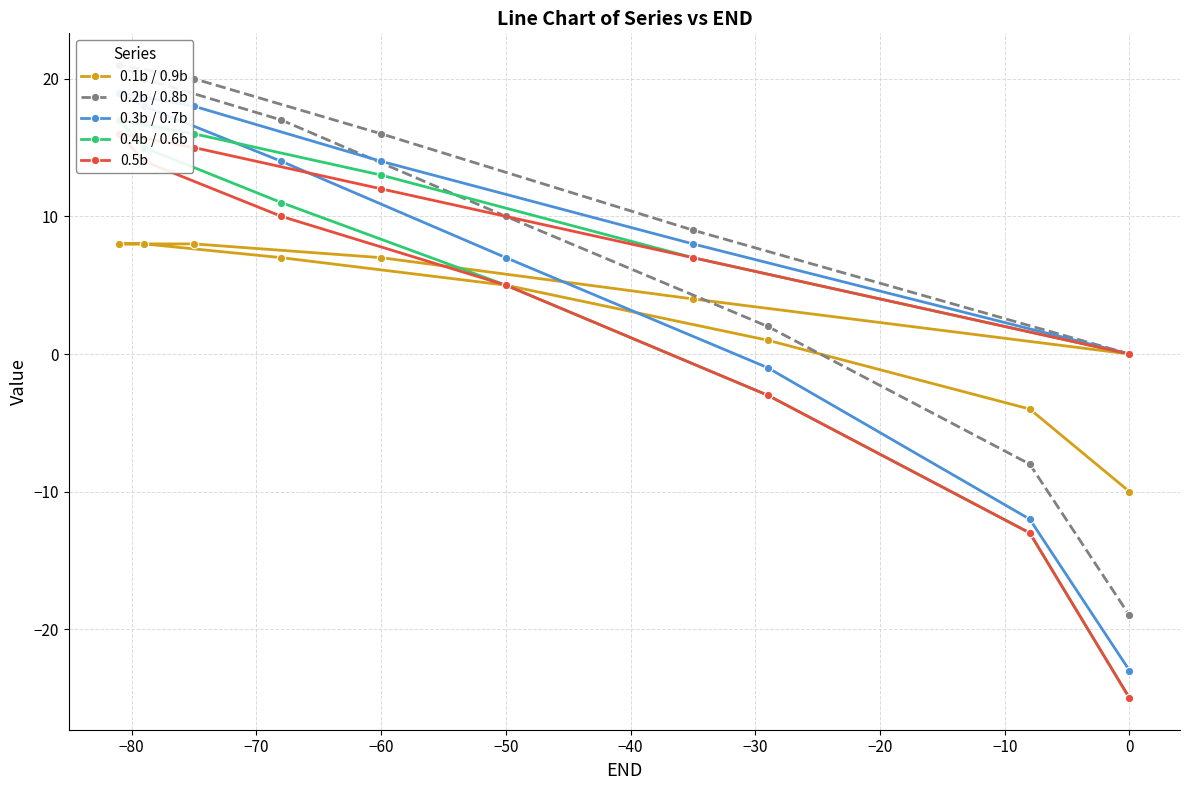

Which series has the widest spread of values?

0.3b / 0.7b